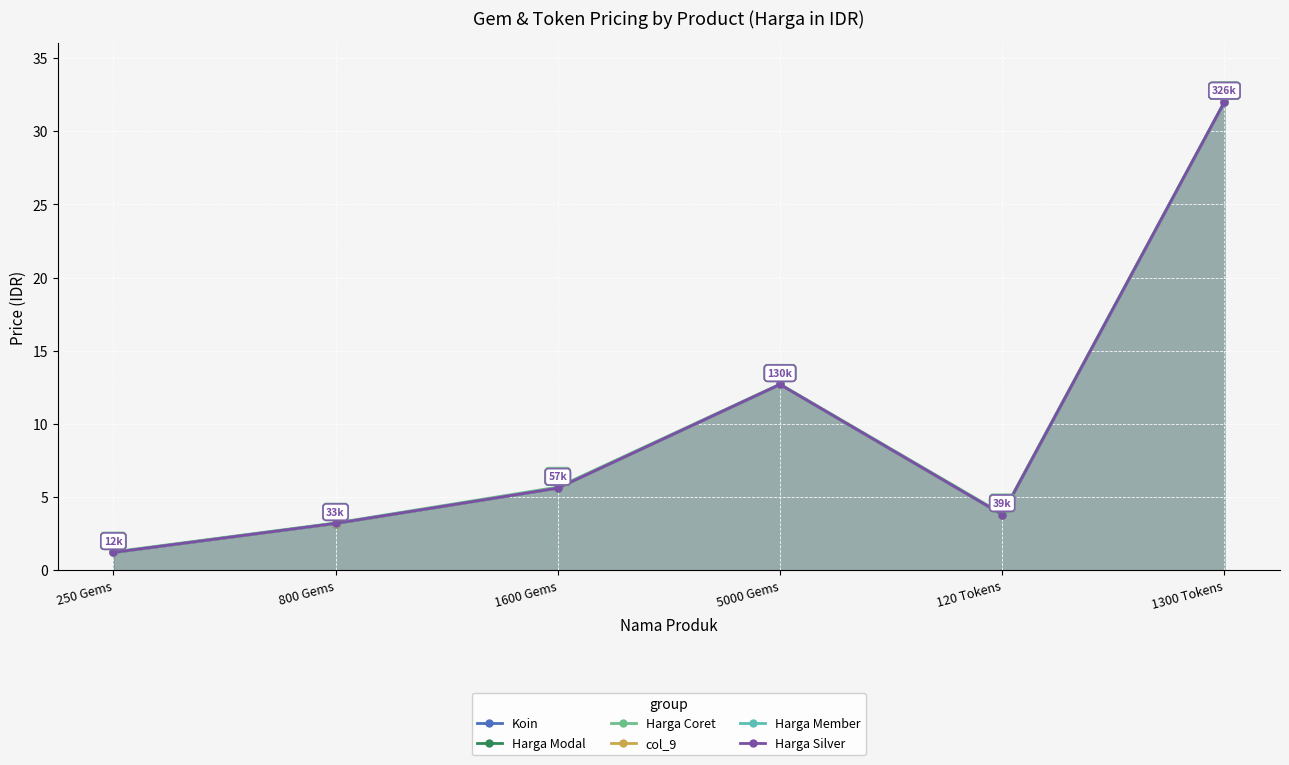

Rank the series by their maximum value, from lowest to highest.

Koin, Harga Modal, Harga Coret, col_9, Harga Member, Harga Silver